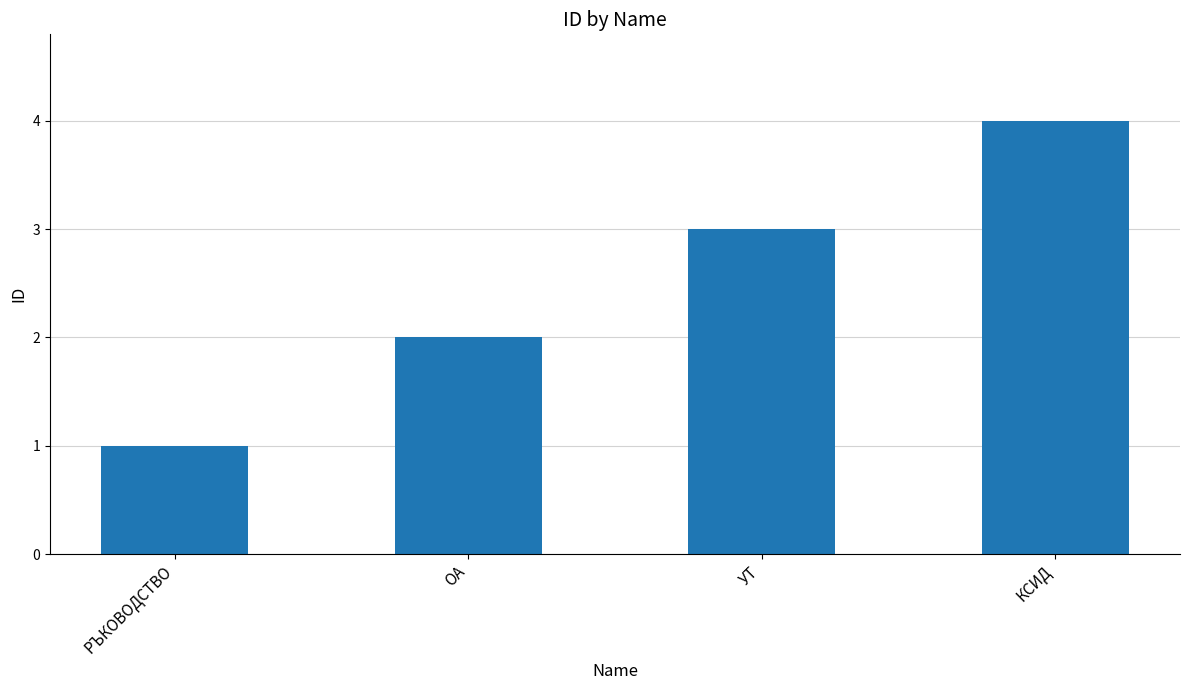

What is the label of the 1st bar from the left?

РЪКОВОДСТВО